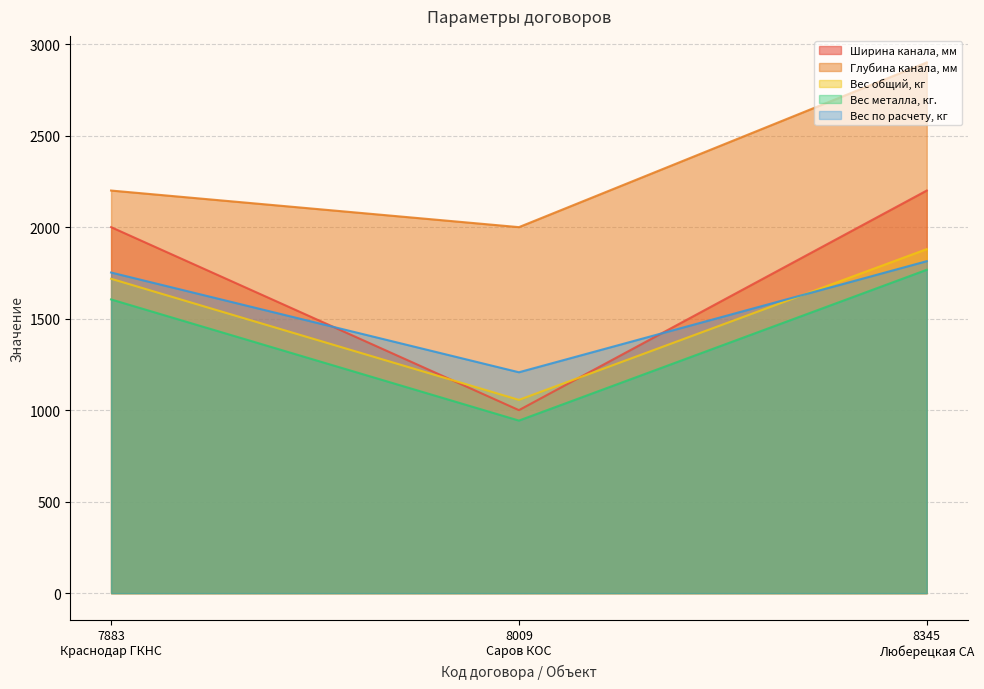

Is it true that Вес по расчету, кг equals 1814 at 8345
Люберецкая СА?

True